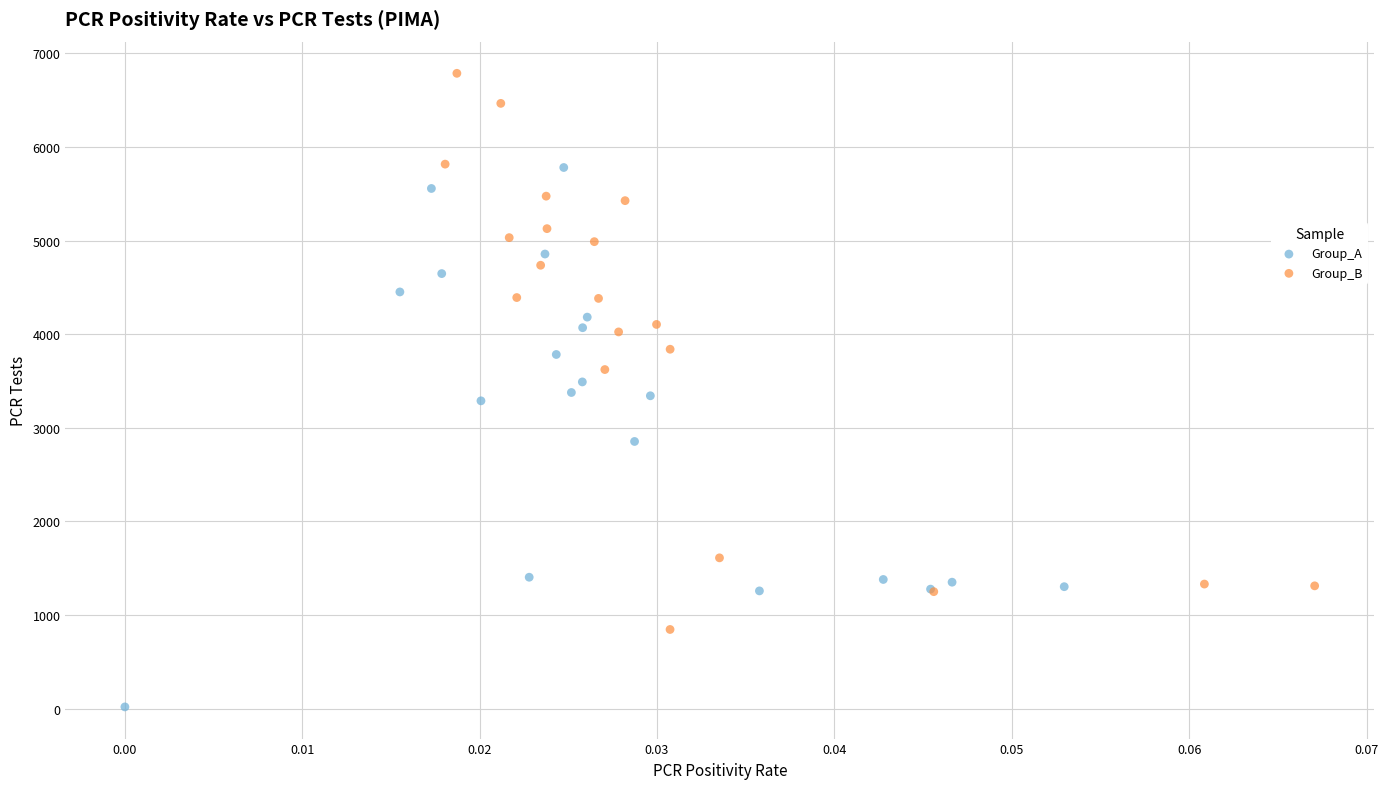

Which series contains the lowest Y value?

Group_A